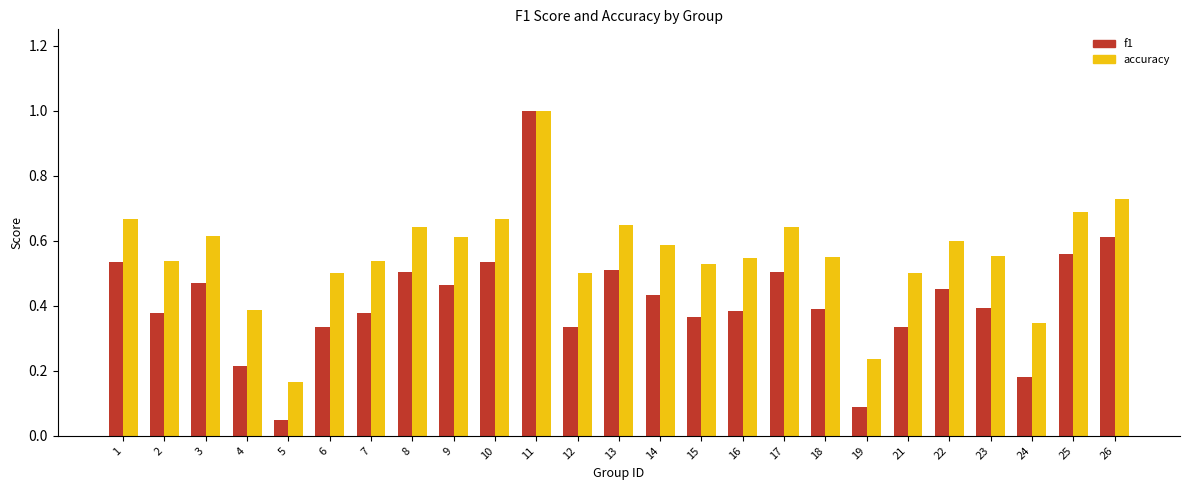

Which series has the largest range (max minus min)?

f1